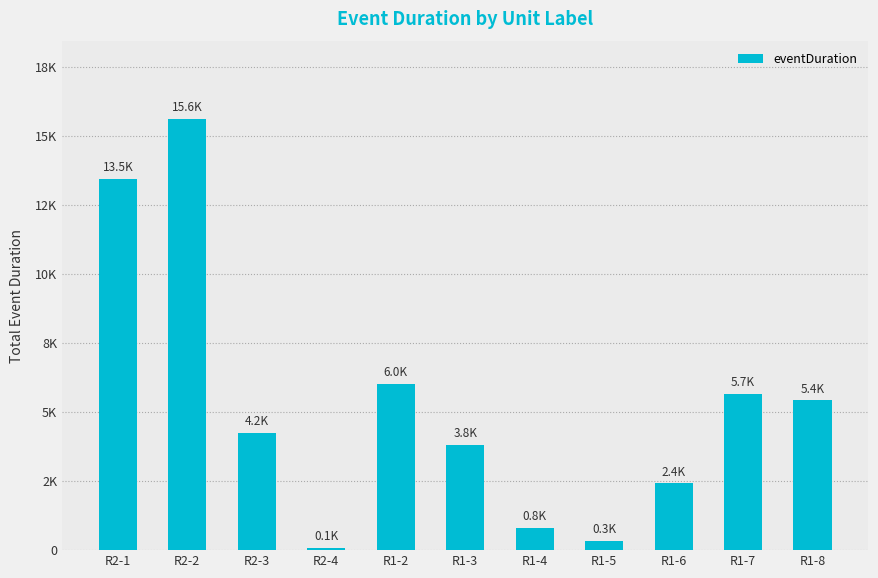

Rank the categories by value from lowest to highest.

R2-4, R1-5, R1-4, R1-6, R1-3, R2-3, R1-8, R1-7, R1-2, R2-1, R2-2